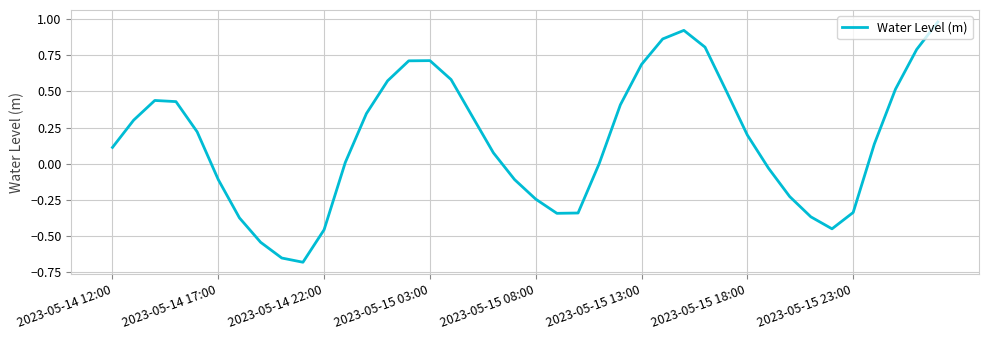

What is the difference between the maximum and minimum values?

1.7